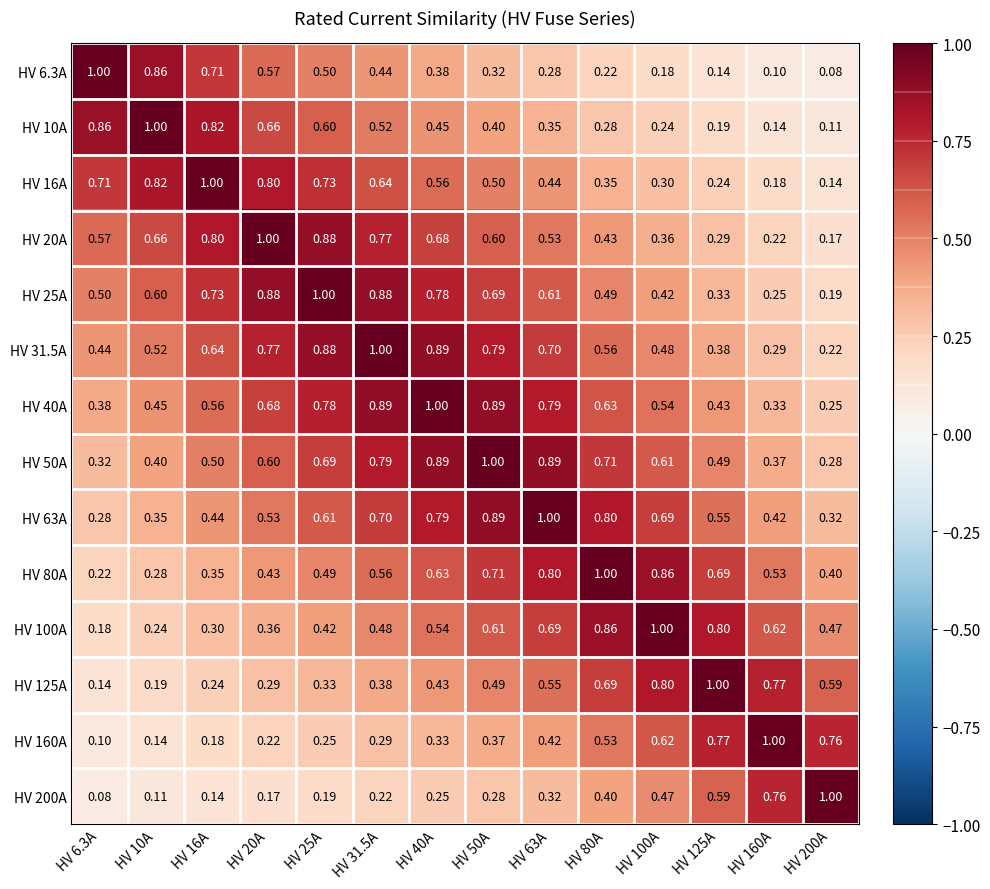

At which category is the sum across all series the highest?

HV 40A